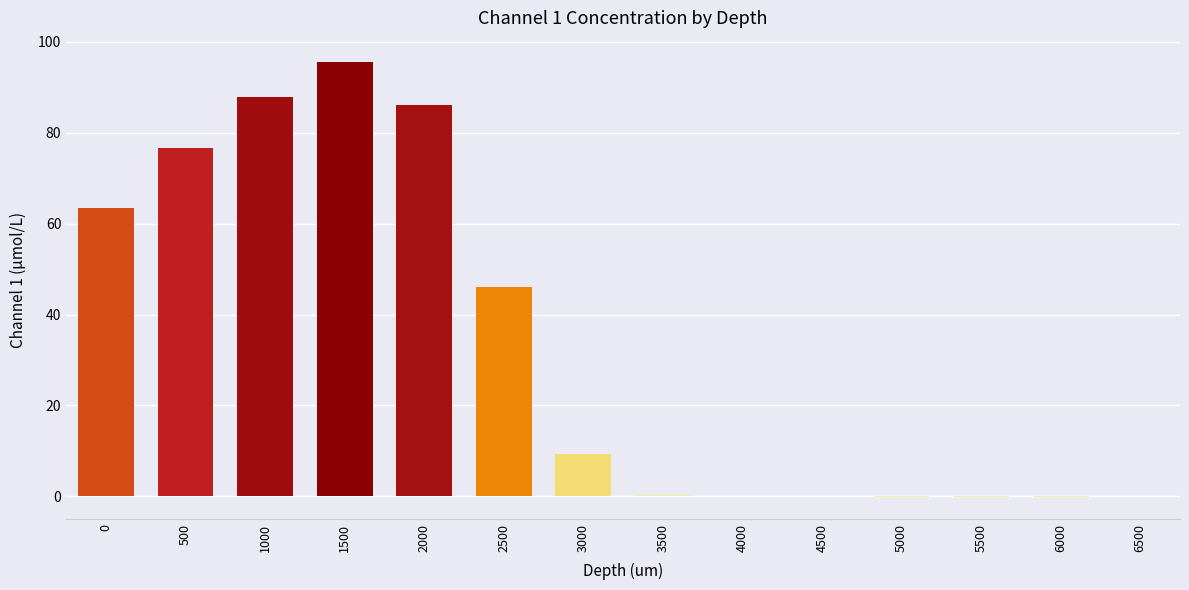

At which category does the chart reach its peak across all series?

1500